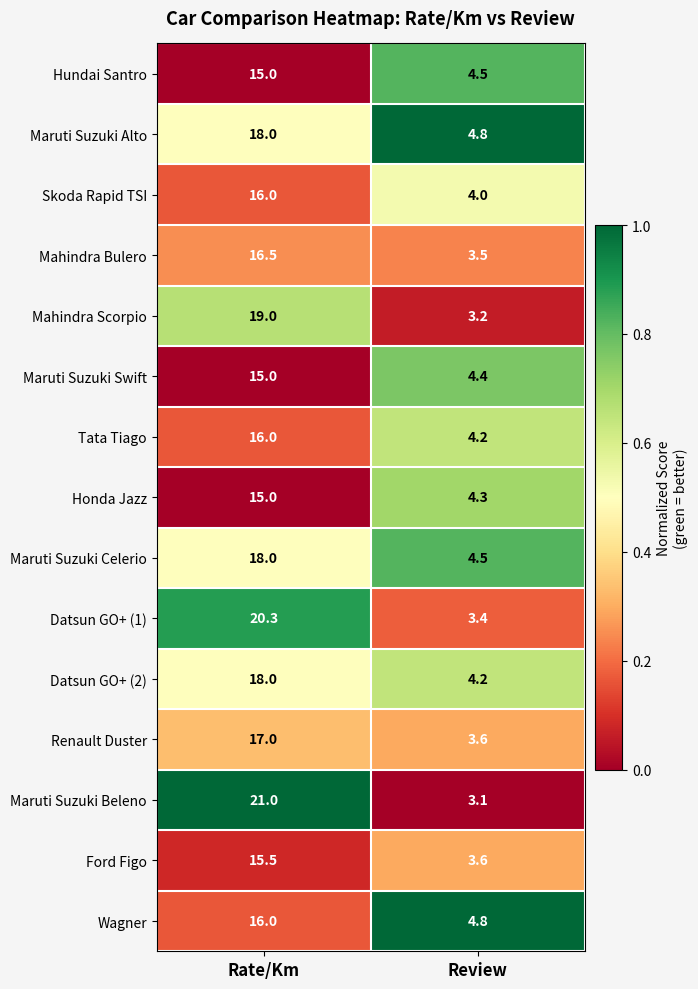

What is the sum of all Datsun GO+ (2) values?

22.2